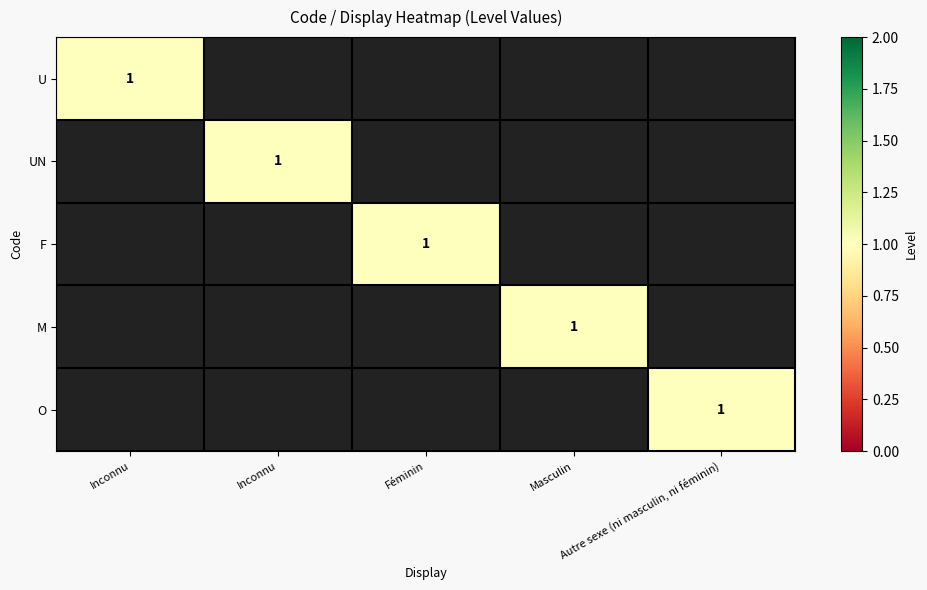

Is it true that O equals -1 at Masculin?

False